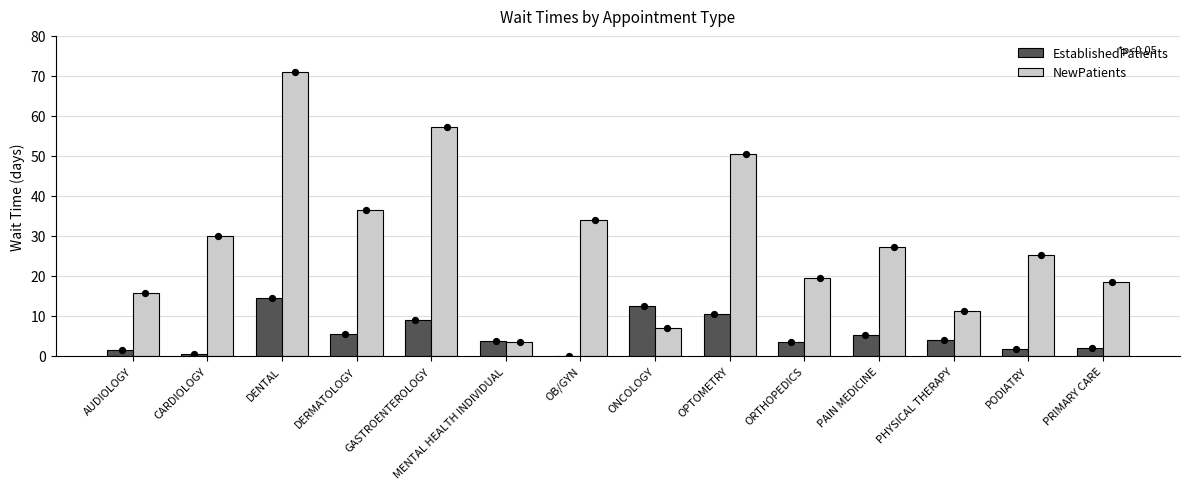

Which series reaches the minimum Y coordinate?

EstablishedPatients